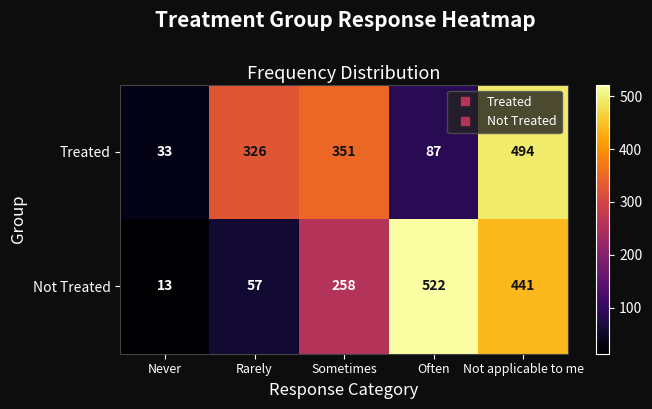

At which category is the sum across all series the highest?

Not applicable to me